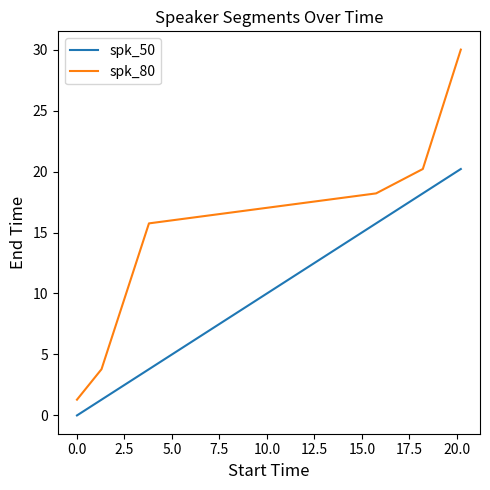

Which series has the largest total across all categories?

spk_80